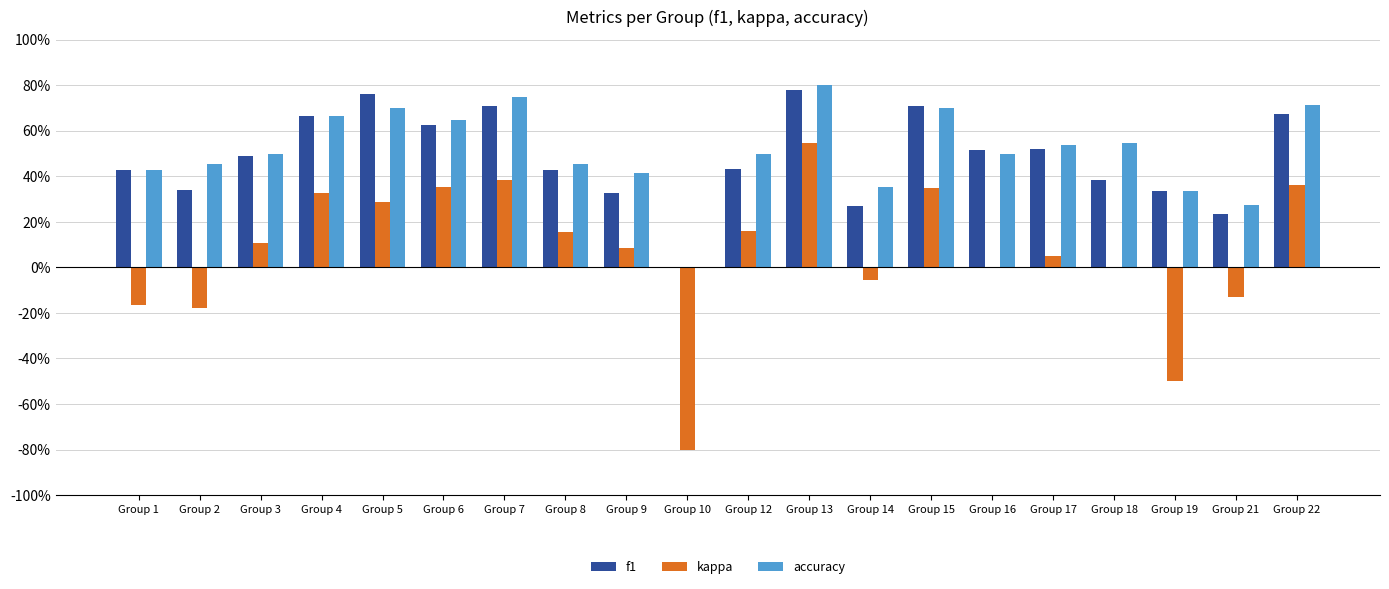

Does the chart contain stacked bars?

No